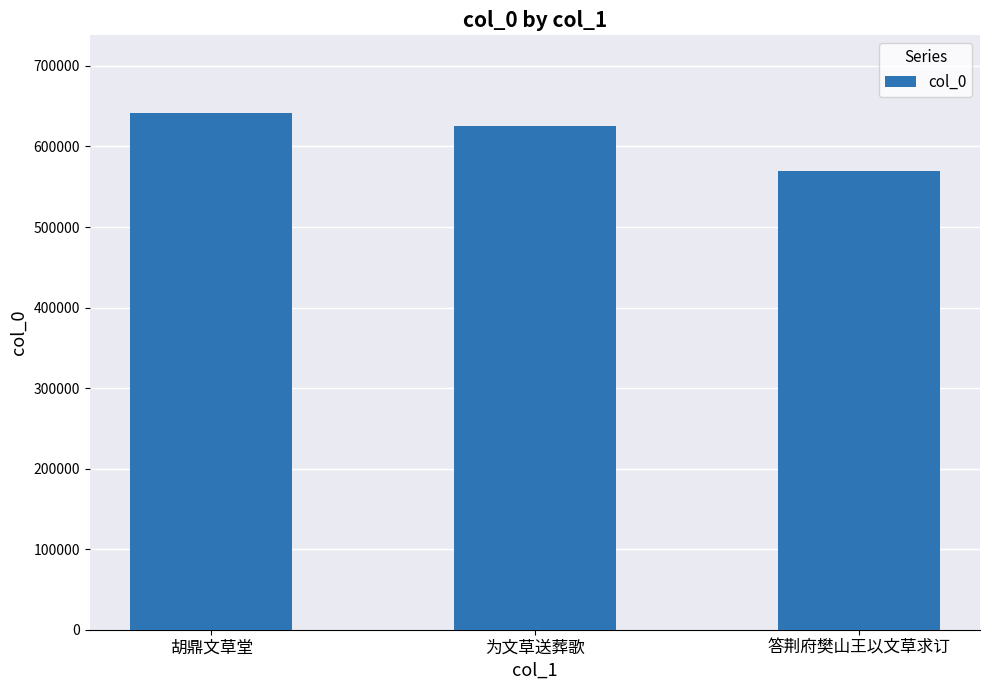

What is the label of the 2nd bar from the right?

为文草送葬歌